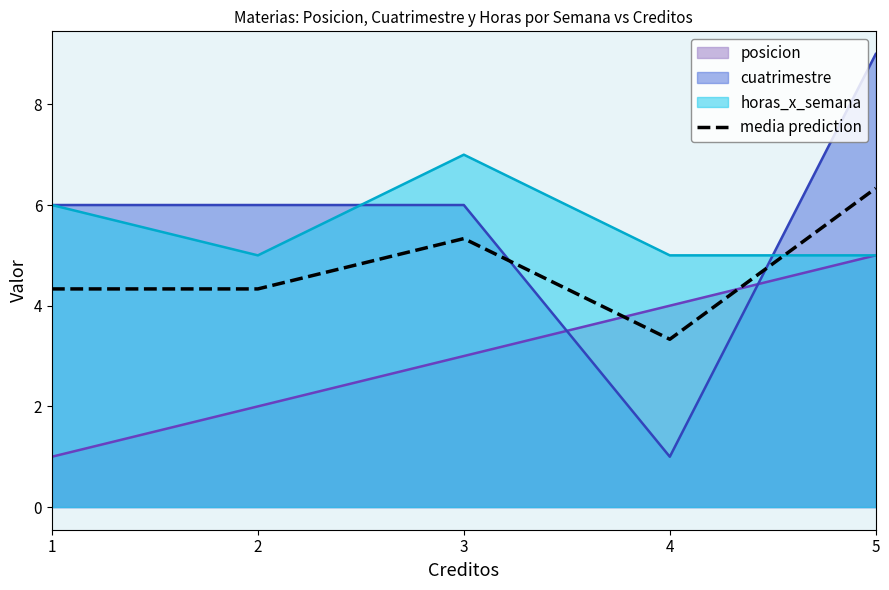

What is the difference between the maximum and minimum values?

3.0